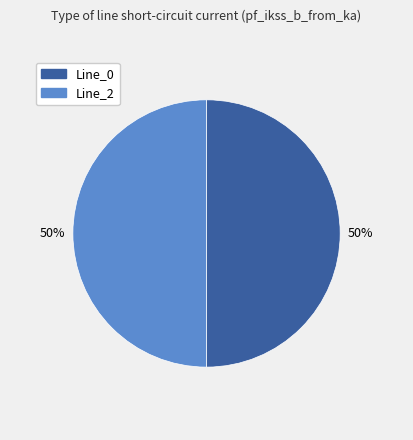

To the nearest percent, what is the average slice percentage?

50%